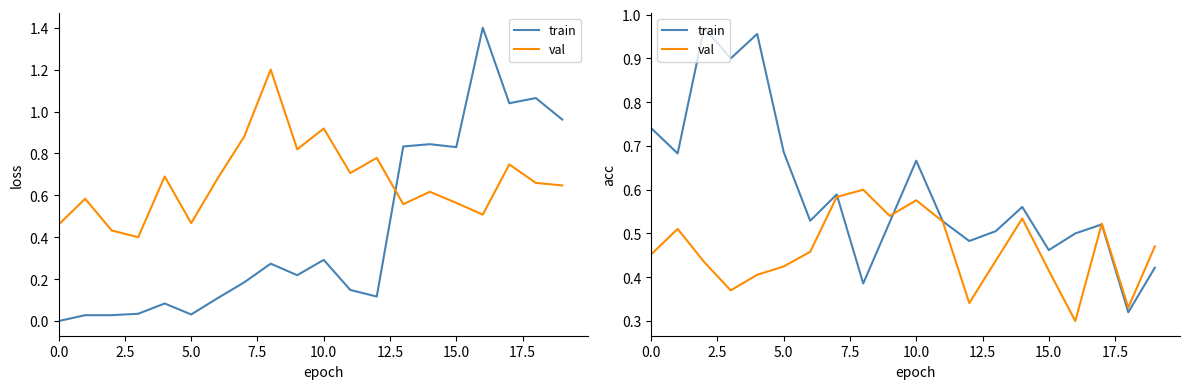

Is the value of val at 10 greater than the value of train at 16?

Yes